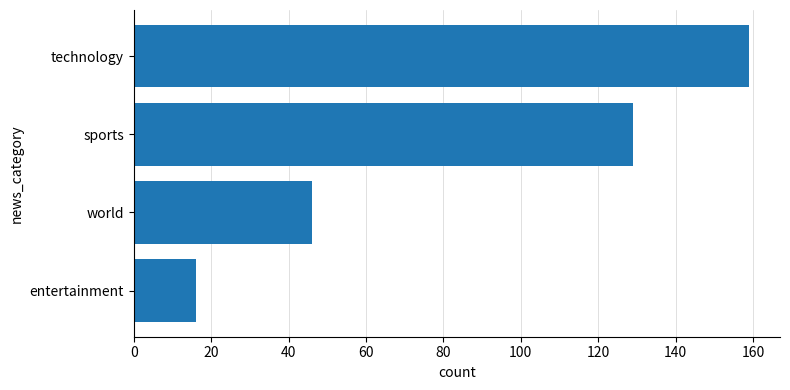

Rank the categories by value from lowest to highest.

entertainment, world, sports, technology